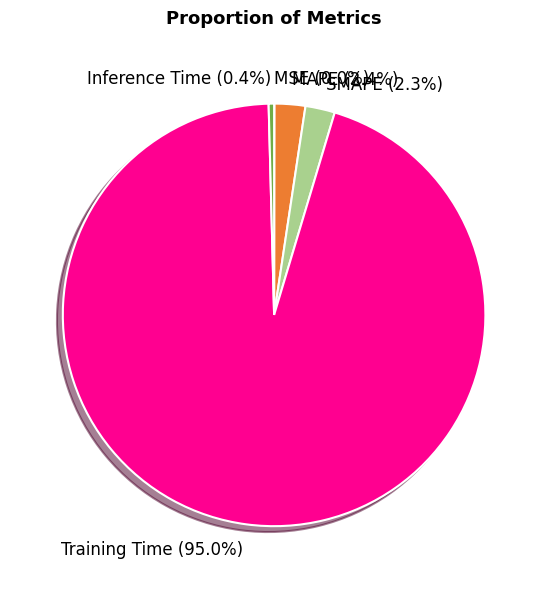

Is there a majority slice in this chart?

Yes